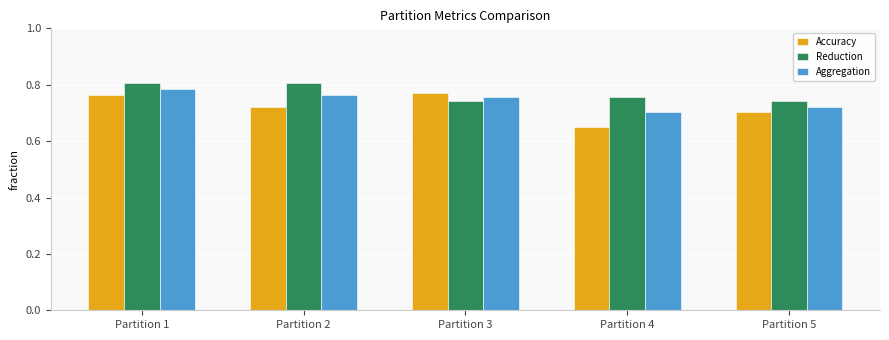

Where is Accuracy nearest to the value 0?

Partition 4